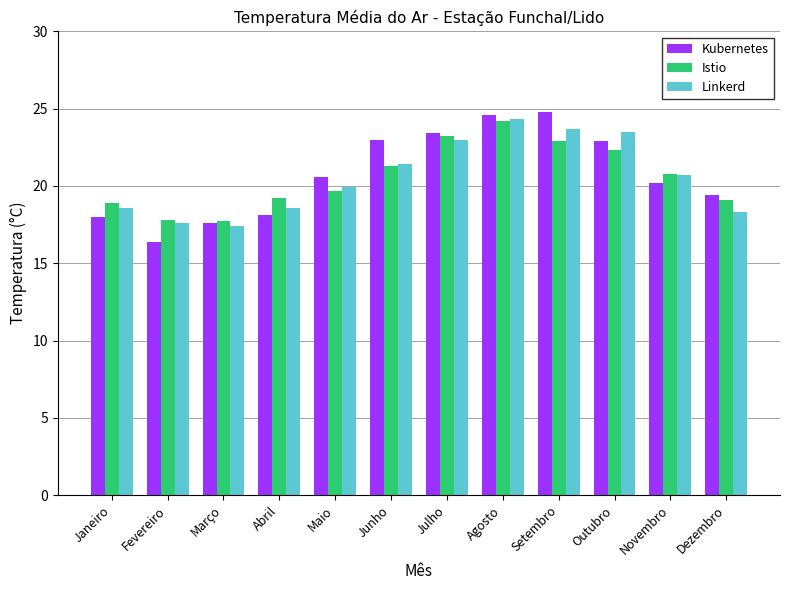

What is the value of the Istio bar at the 1st from the left?

18.9